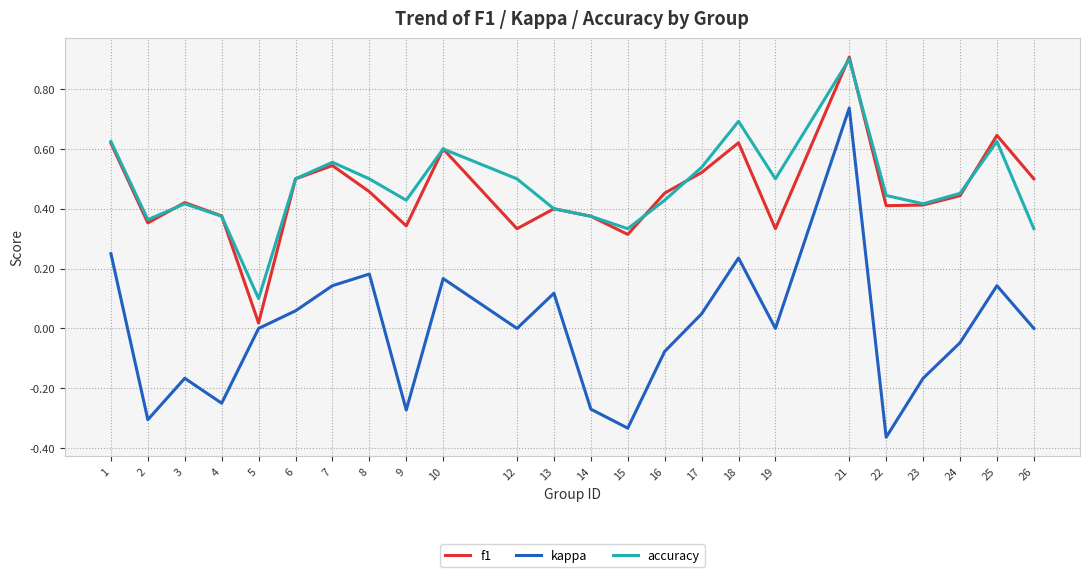

The value of f1 at 14 is 0.6. True or false?

False